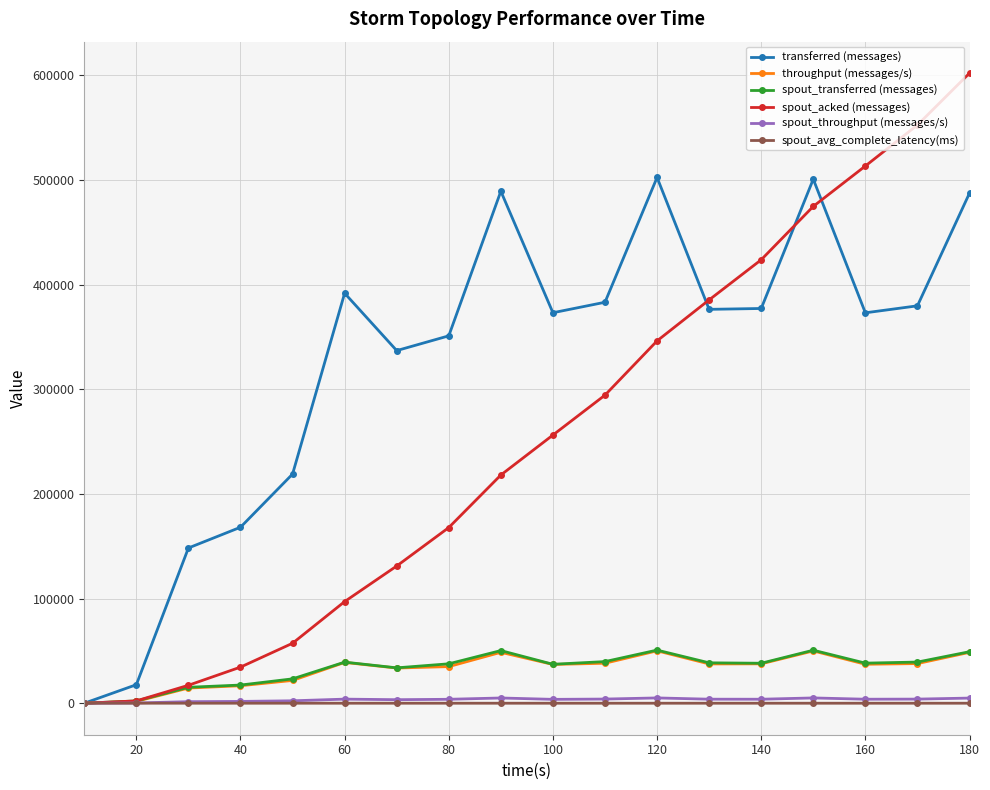

True or false: spout_throughput (messages/s) has more than 1 interior local peaks.

True